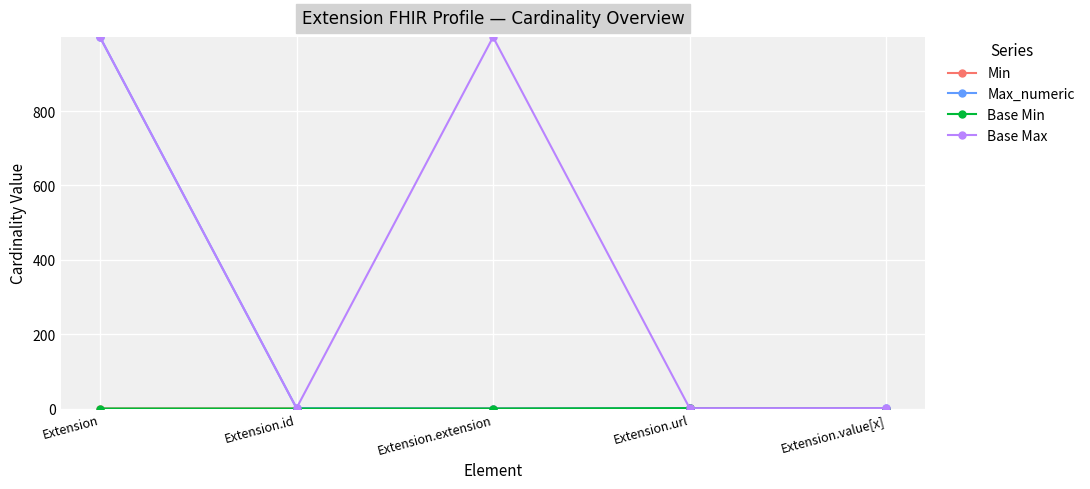

Does the chart have visible grid lines?

Yes